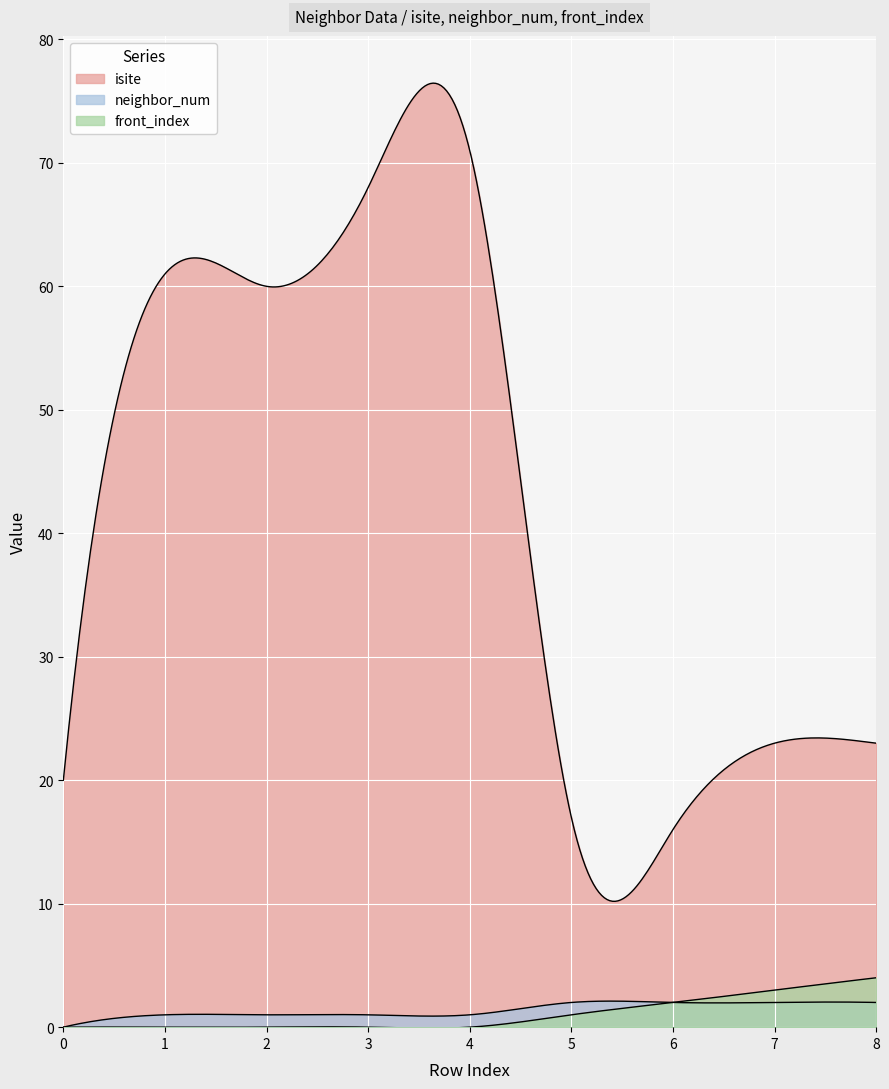

How many lines are shown in the chart?

3